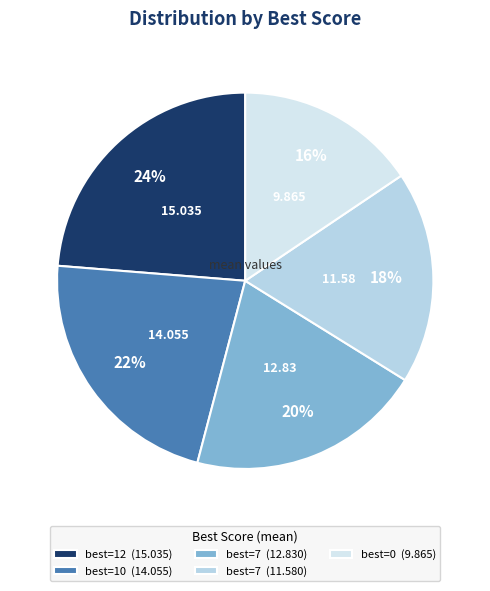

Rank the categories by value from highest to lowest.

best=12 (15.035), best=10 (14.055), best=7 (12.830), best=7 (11.580), best=0 (9.865)